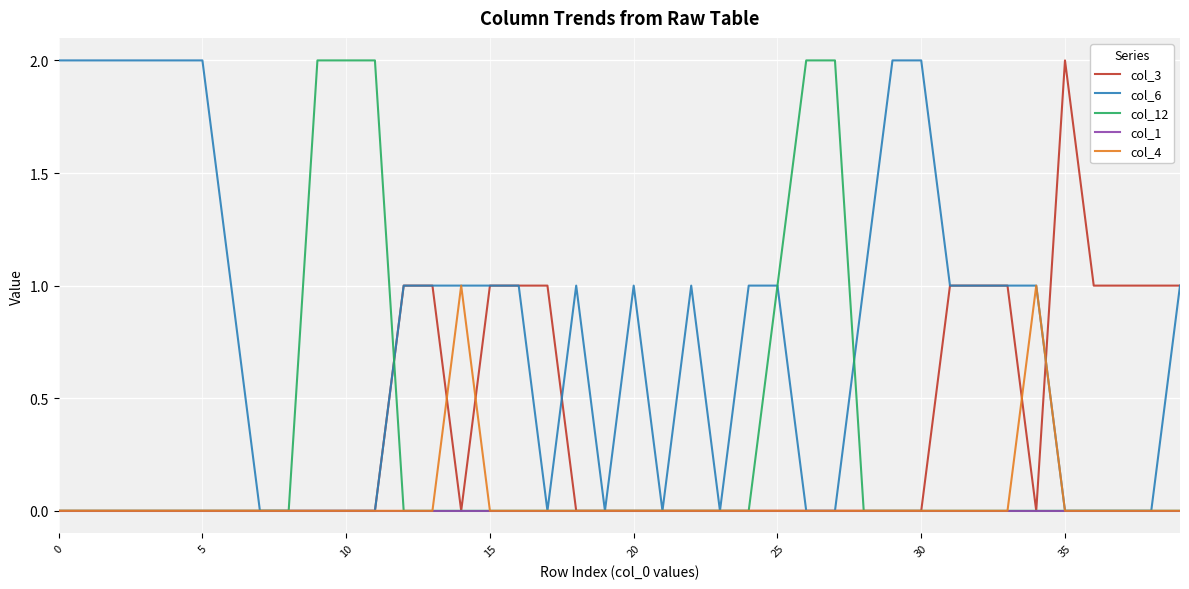

What is the difference between the maximum and minimum values in the col_6 series?

2